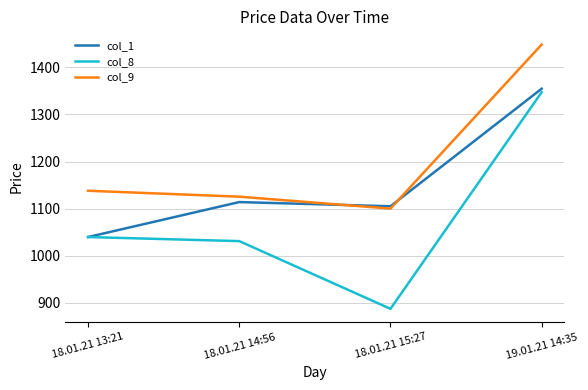

In col_8, how many points are lower than both neighbors (excluding endpoints)?

1